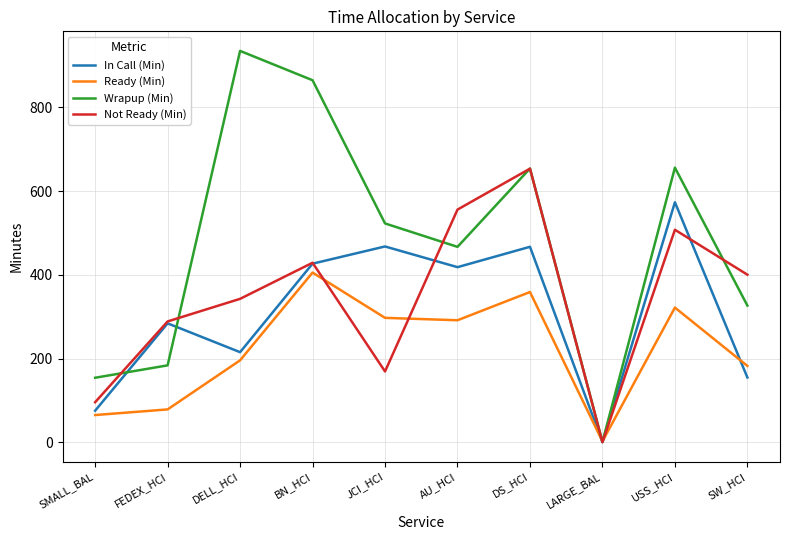

The value of In Call (Min) at SMALL_BAL is 75.4. True or false?

True